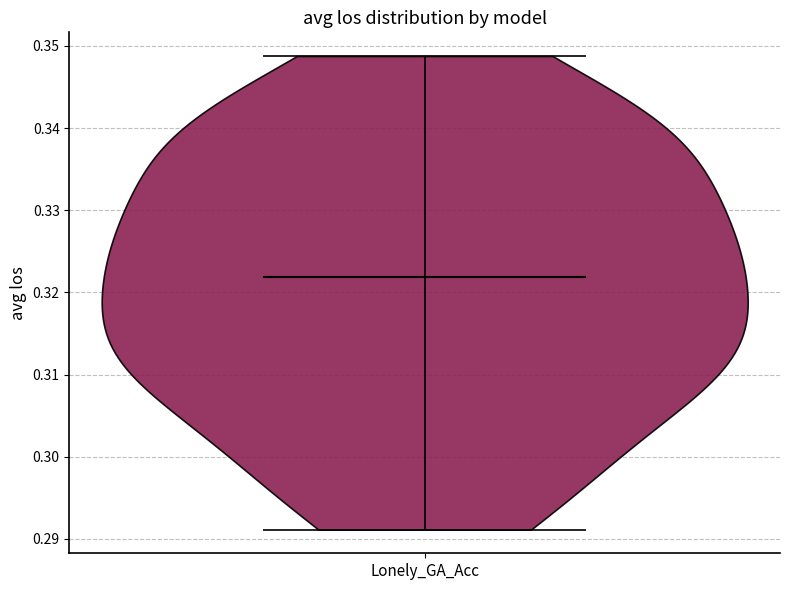

Read this violin plot against the y-axis: where its median line is, and the lowest and highest points the violin reaches. The values are not printed on the chart, so give them approximately, as read against the axis.

median line 0.322, lowest point 0.291, highest point 0.349